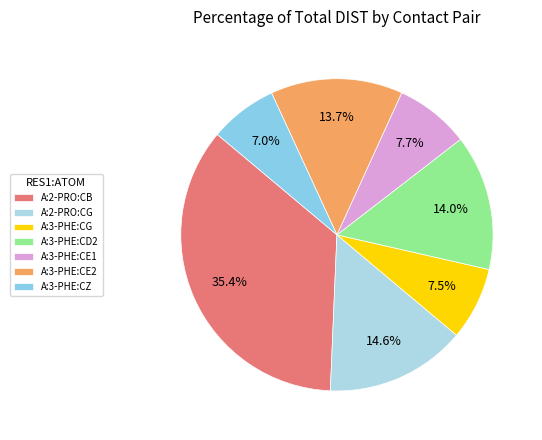

How many slices are in this pie chart?

7